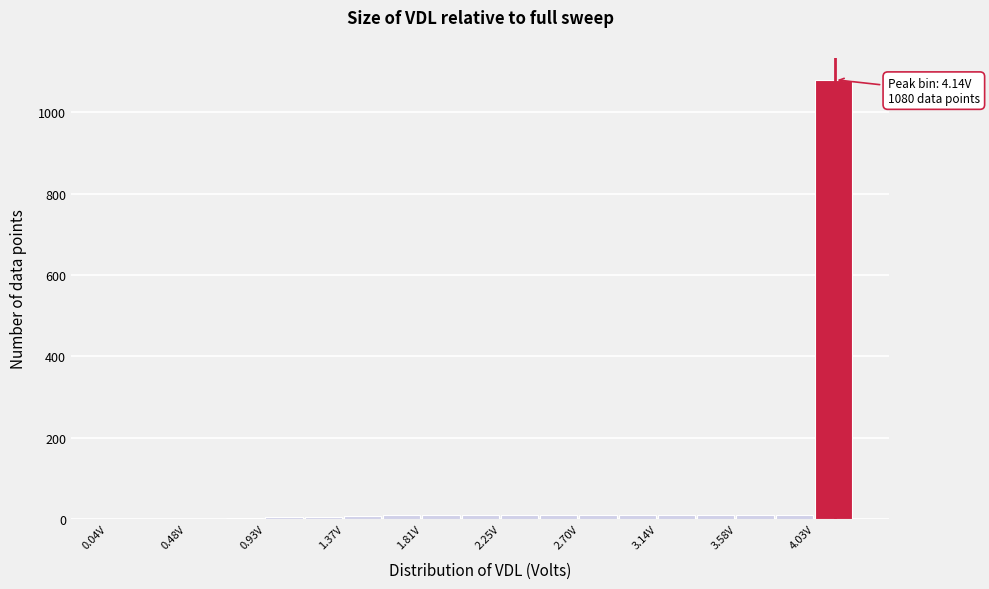

Over which range of the x-axis is the bar tallest?

4.05 to 4.25